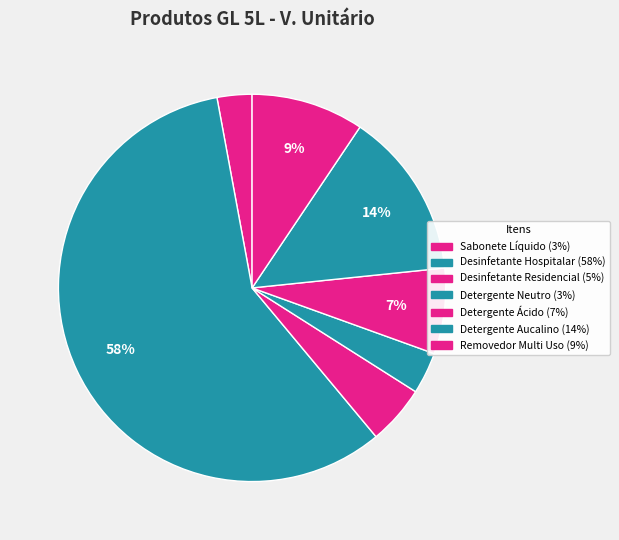

How many segments does this pie chart have?

7